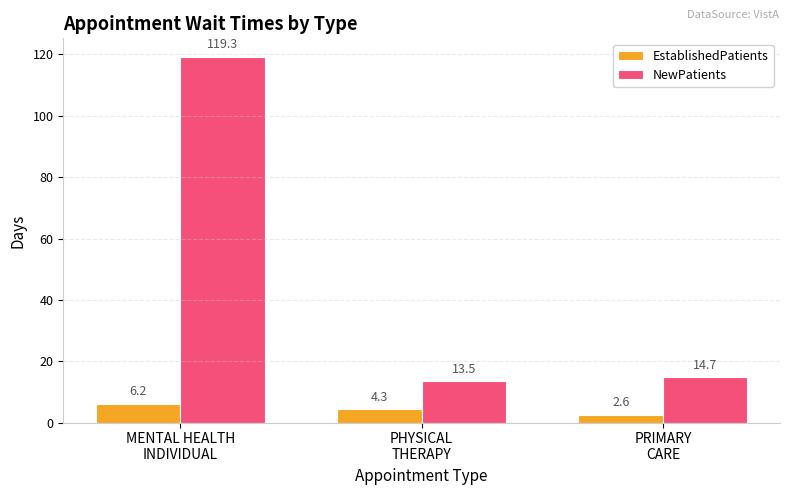

What is the value of the NewPatients bar at the 1st from the left?

119.3